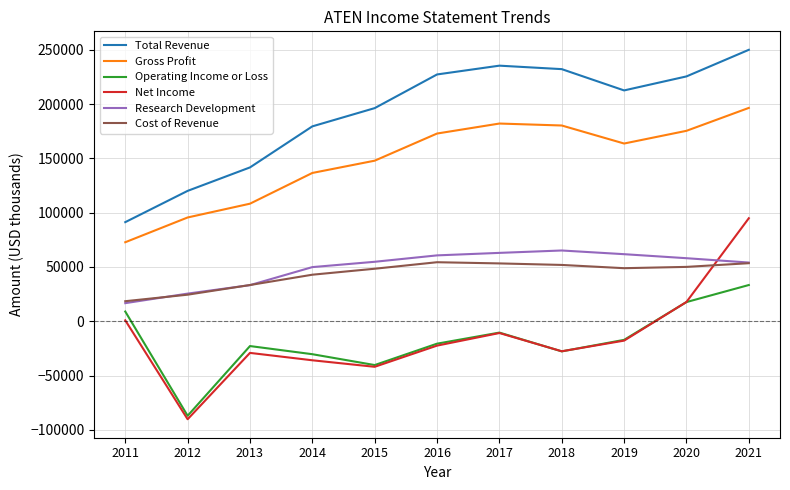

At which category is the sum across all series the highest?

2021